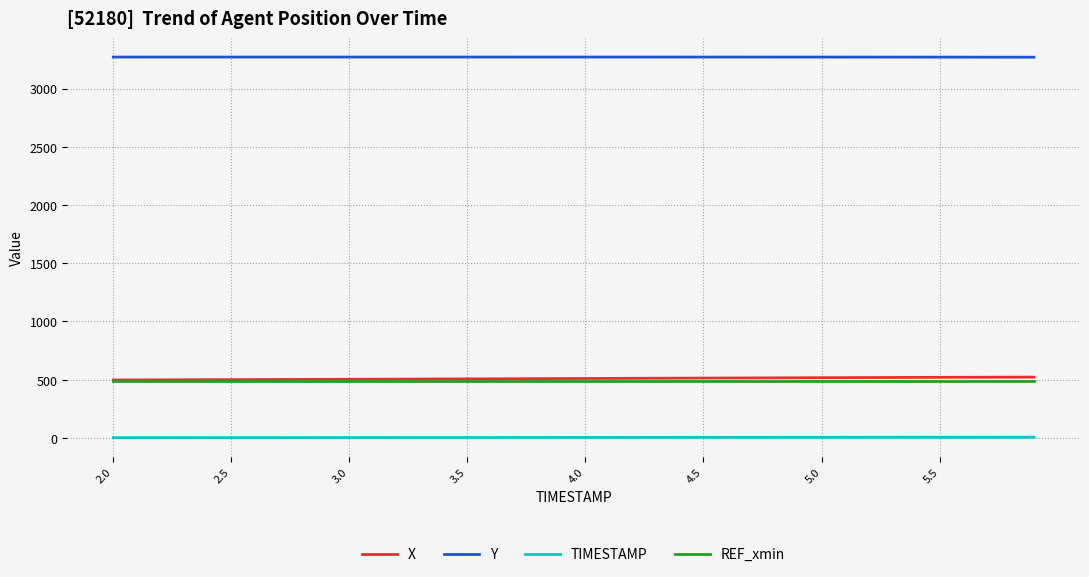

True or false: Y and REF_xmin intersect in this chart.

False